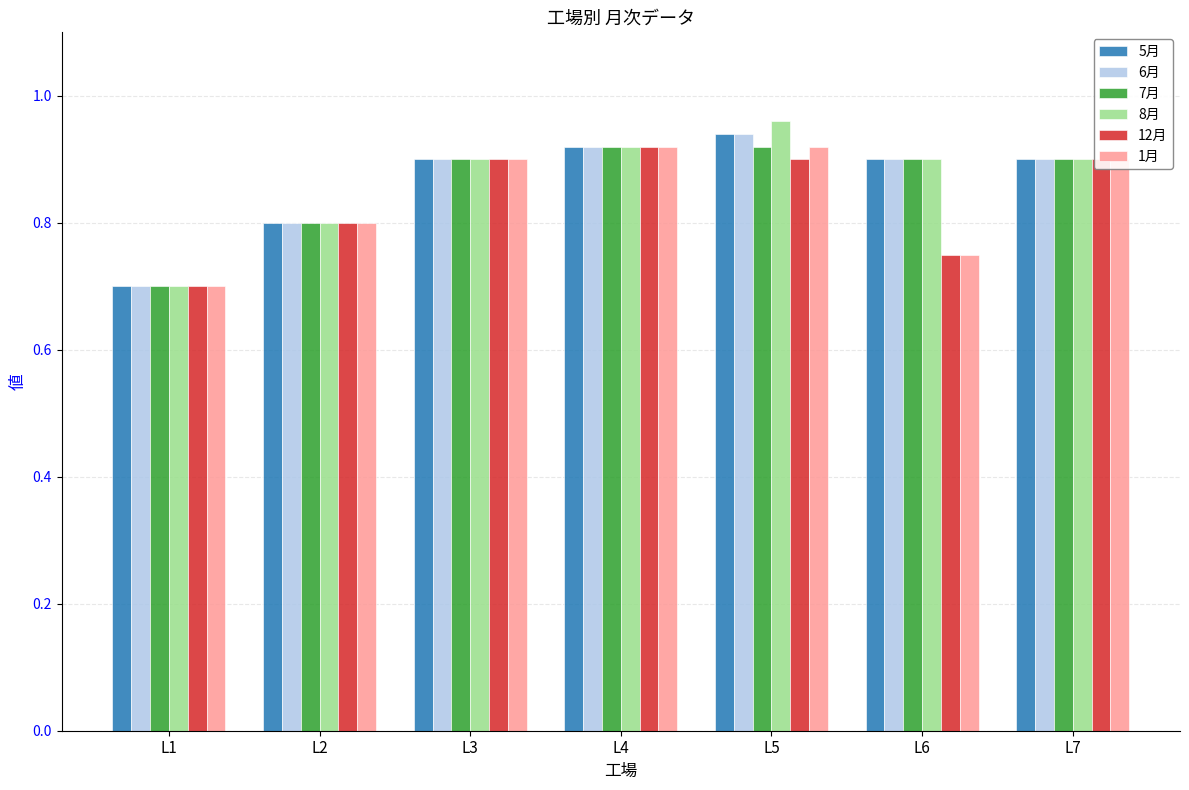

The value of 12月 at L7 is 1.2. True or false?

False